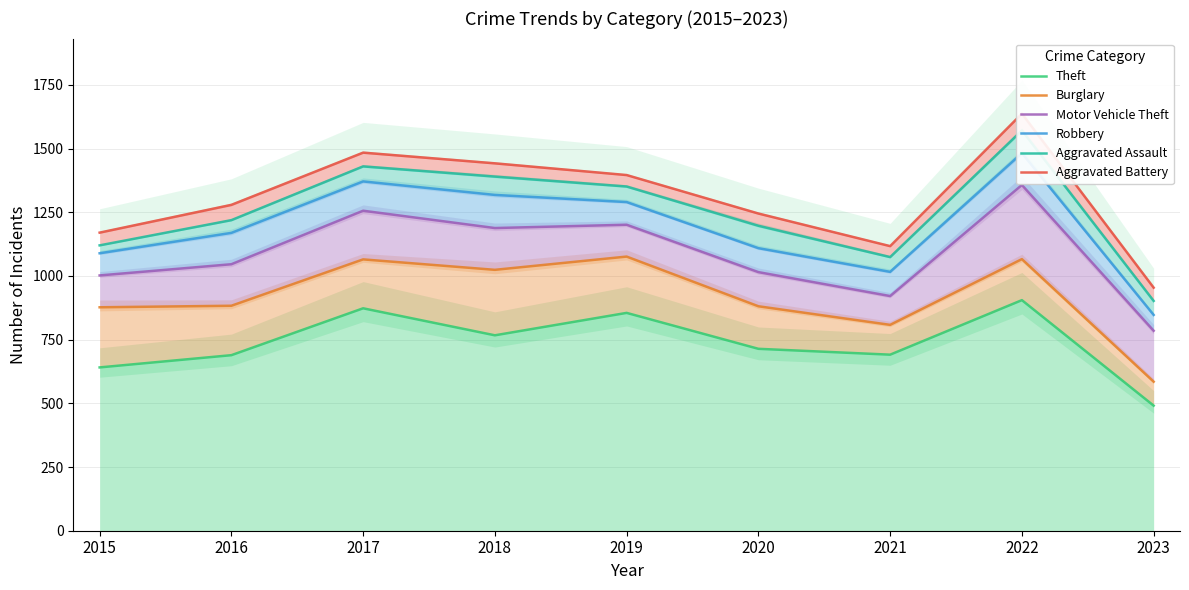

True or false: Aggravated Assault and Robbery cross at least once.

False